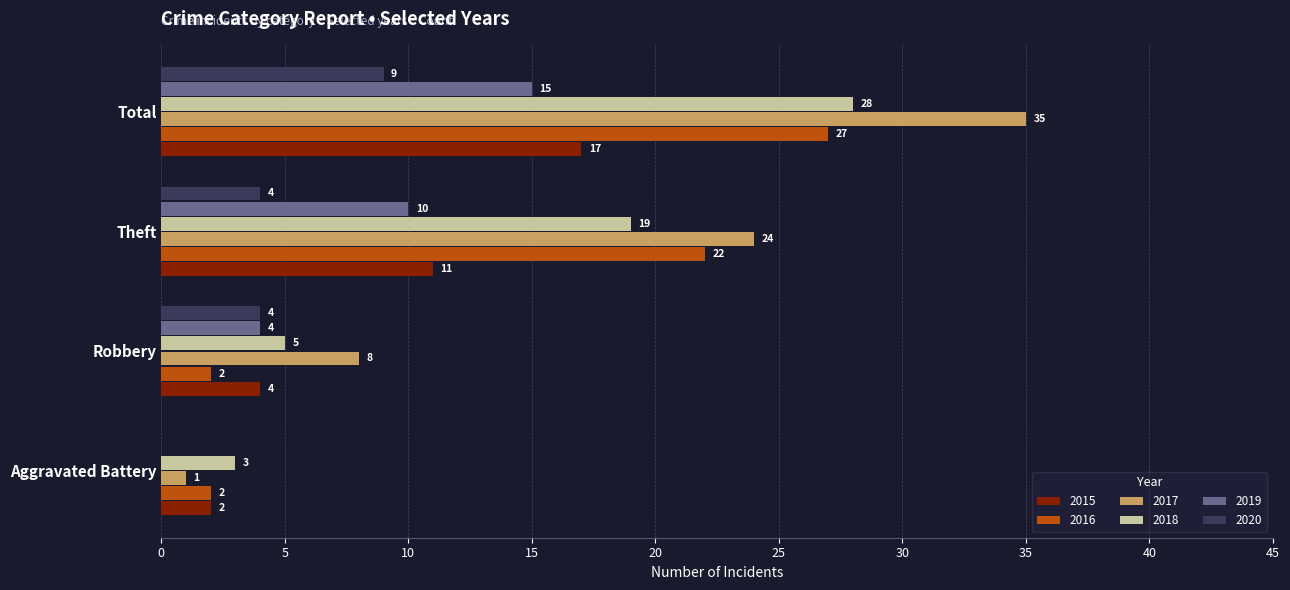

Between Robbery and Theft, which series saw the biggest shift?

2016